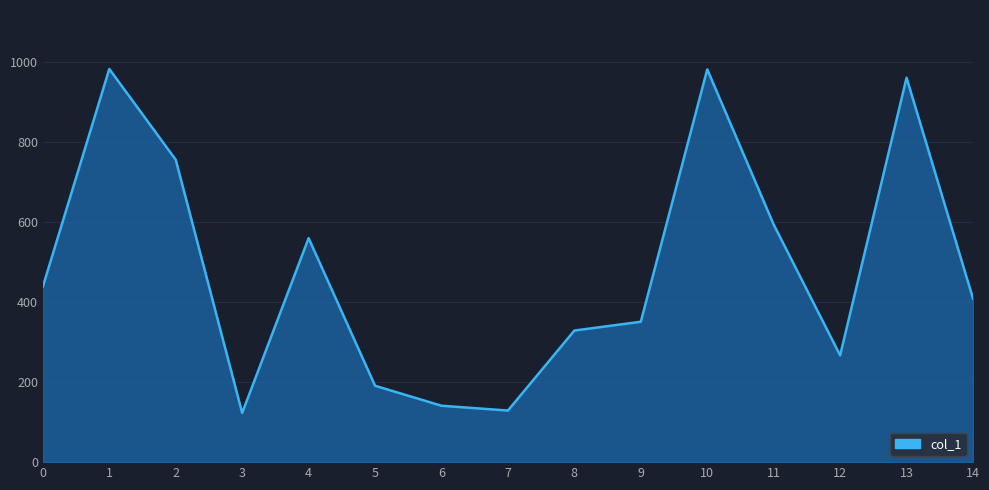

Is it true that the value at 10 is 982?

True